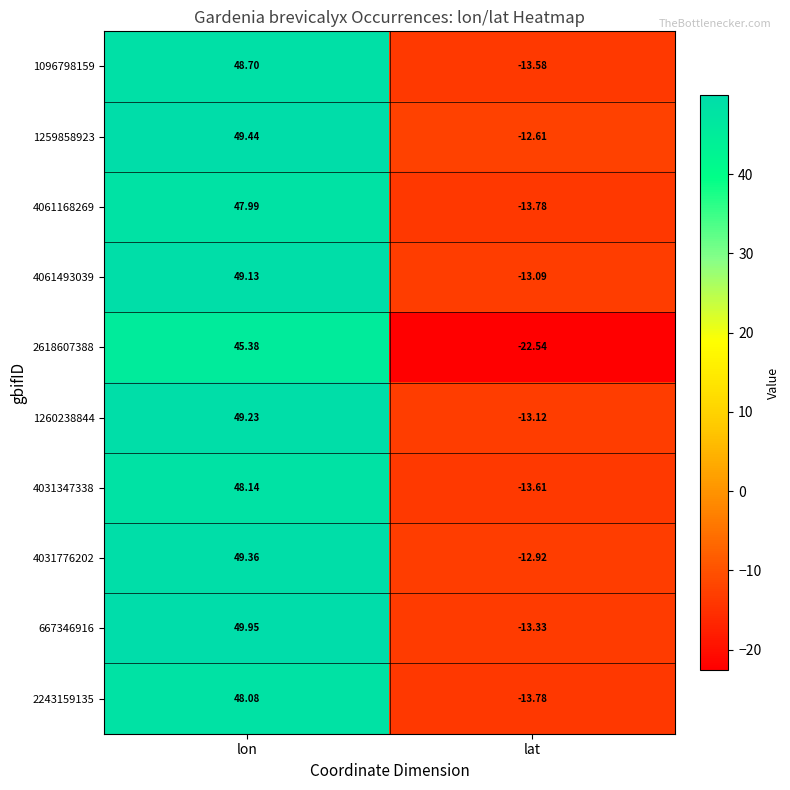

At which label is 4061168269 closest to 17?

lat